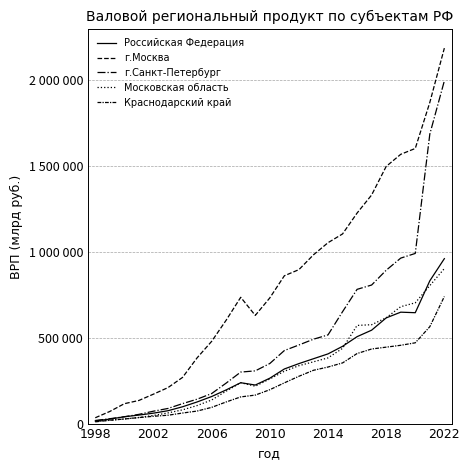

Where does the Краснодарский край series first go above 196914?

2010